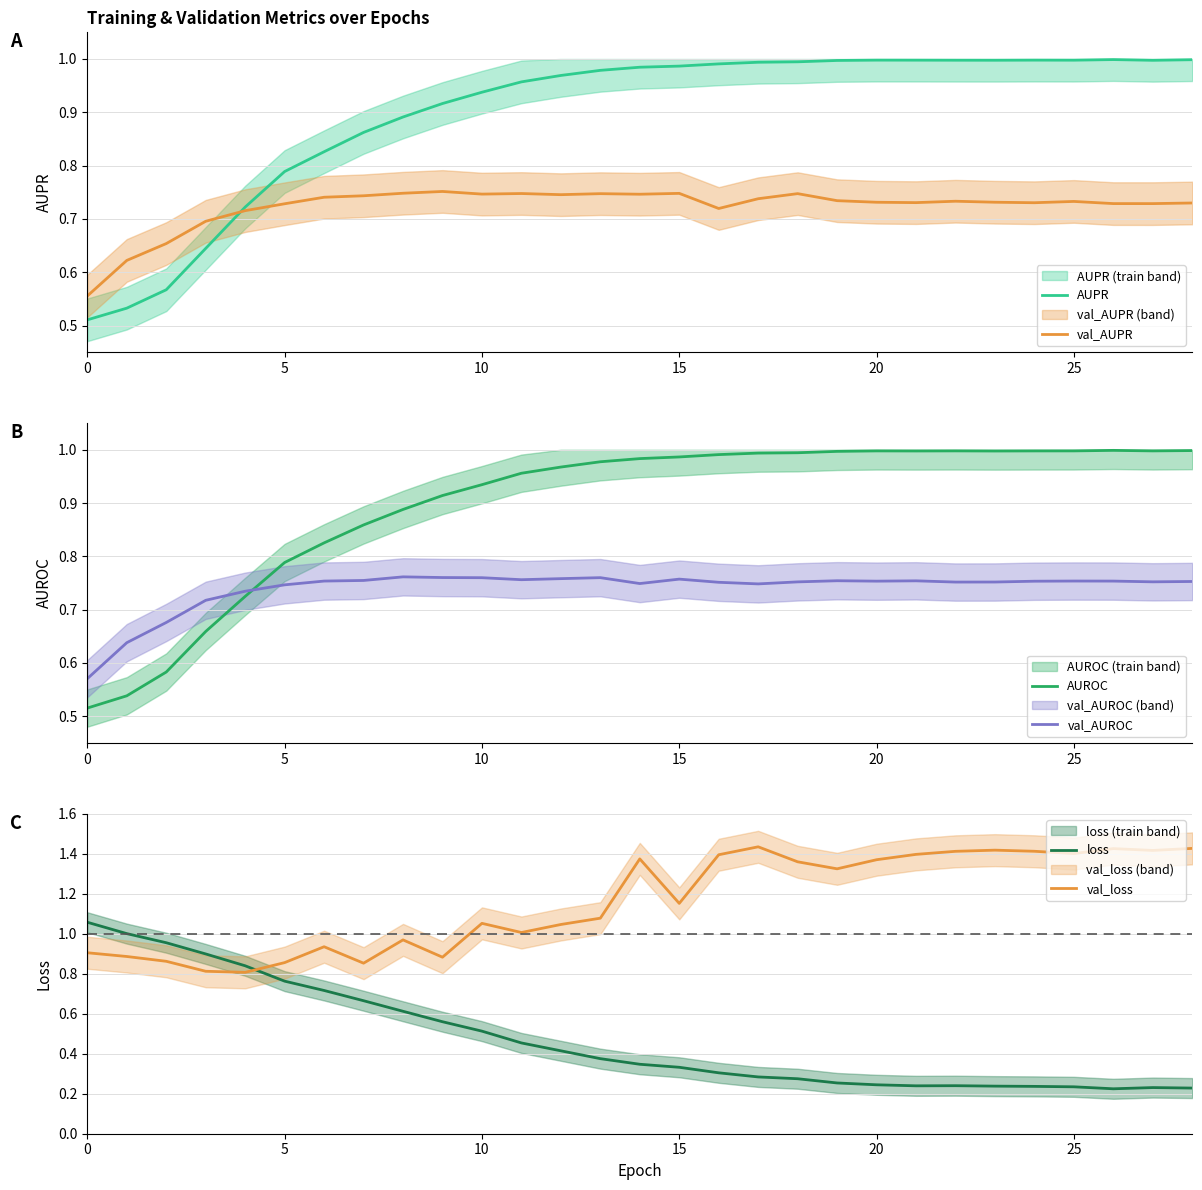

True or false: val_AUPR and val_AUROC cross at least once.

False